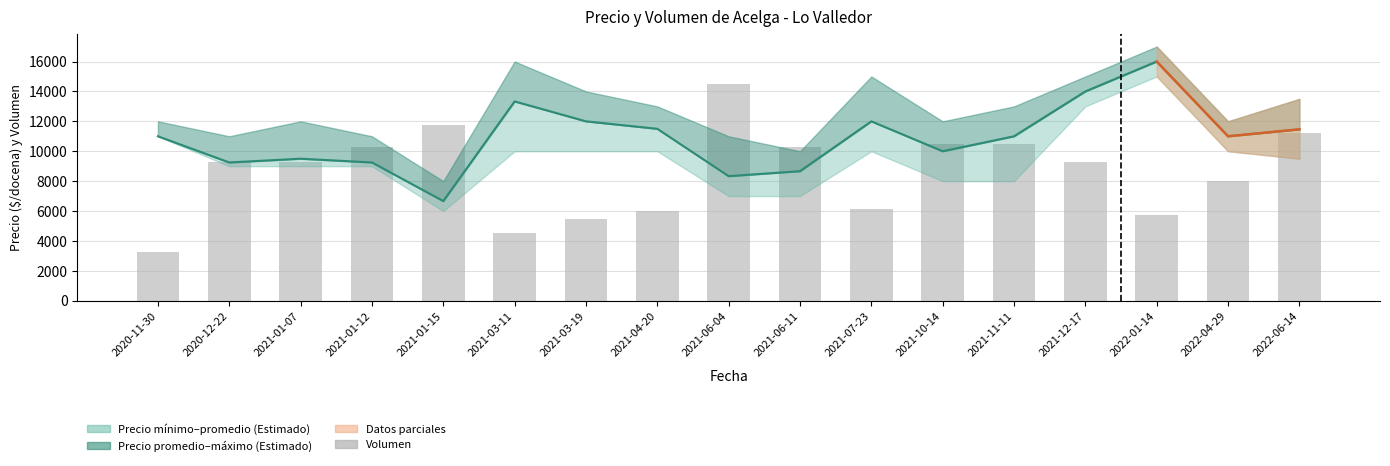

What is the difference between the maximum and second lowest values in the Precio promedio ponderado series?

7667